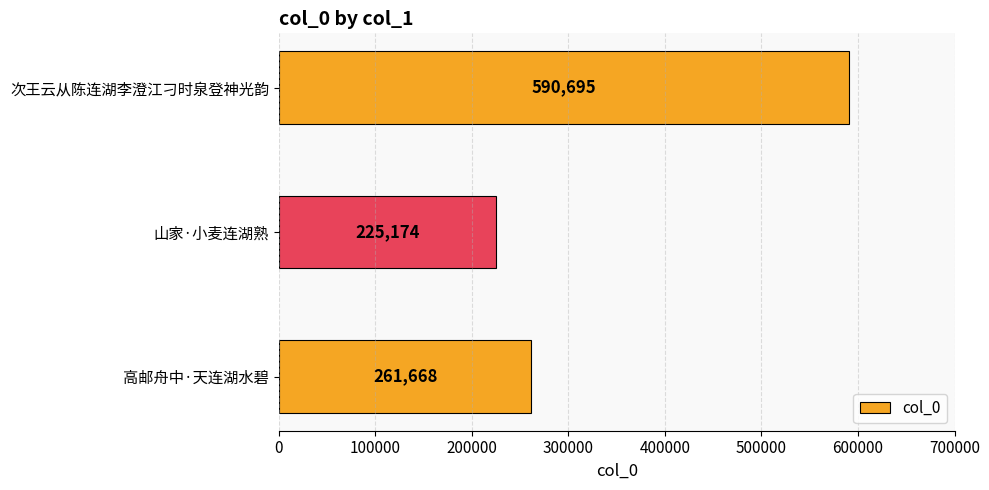

List the labels in order of value, largest first.

次王云从陈连湖李澄江刁时泉登神光韵, 高邮舟中·天连湖水碧, 山家·小麦连湖熟